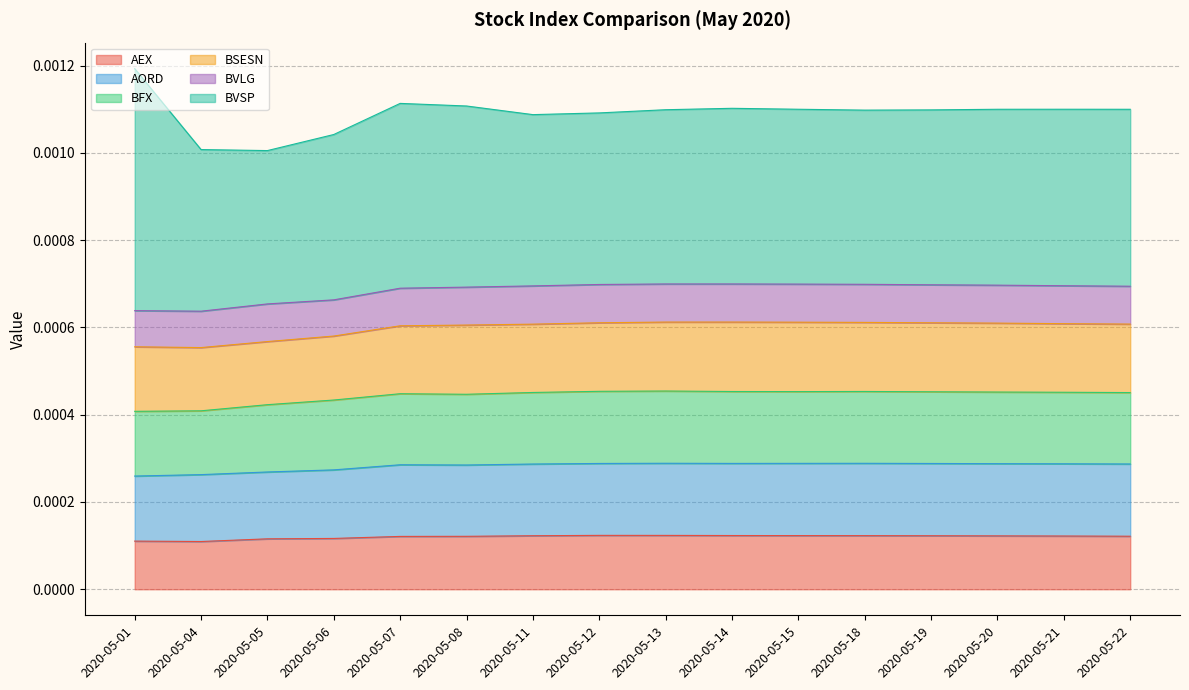

True or false: AEX and BFX cross at least once.

False